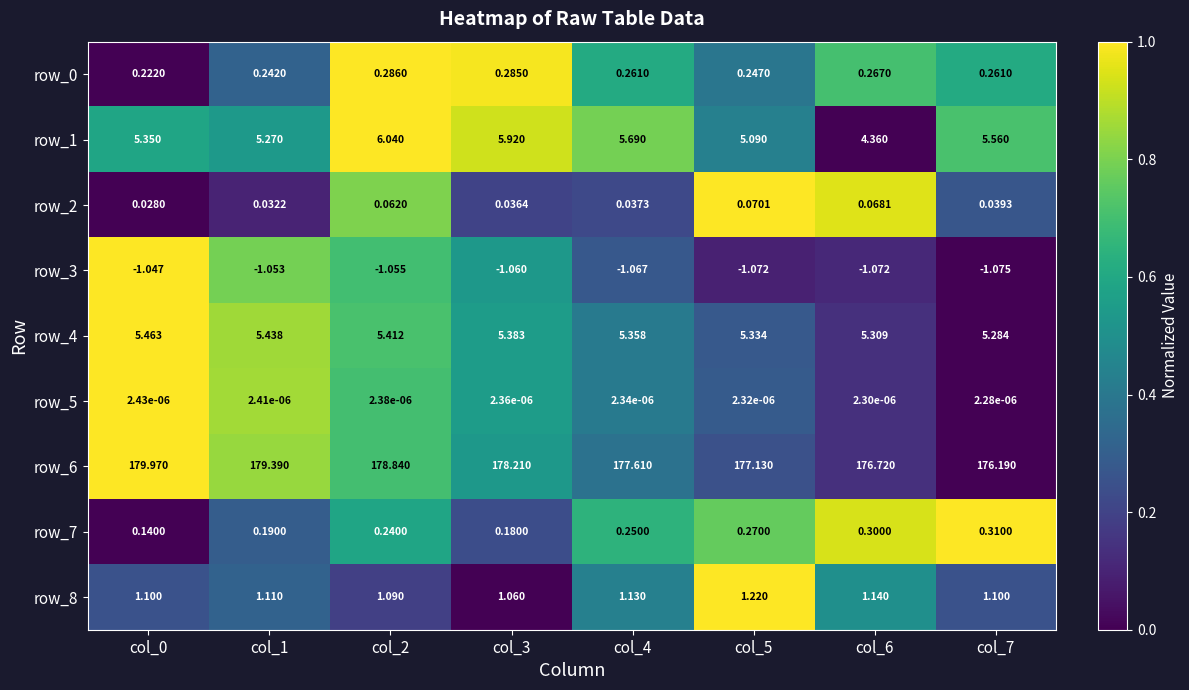

Is the value of row_3 at col_7 greater than the value of row_0 at col_3?

No